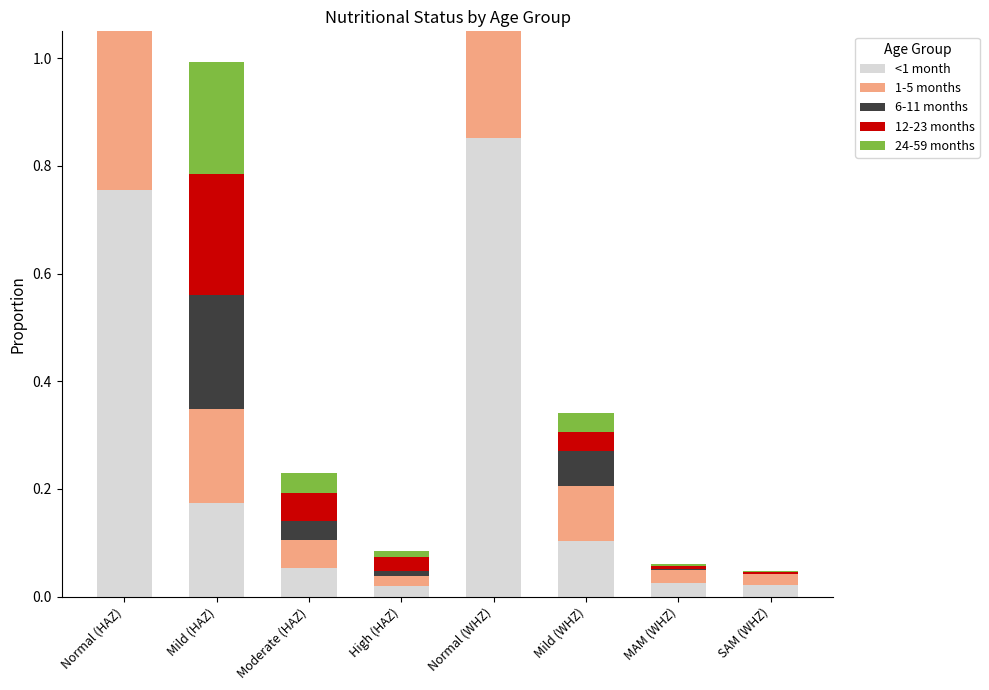

The 6-11 months series shows 0.0 at SAM (WHZ). True or false?

True